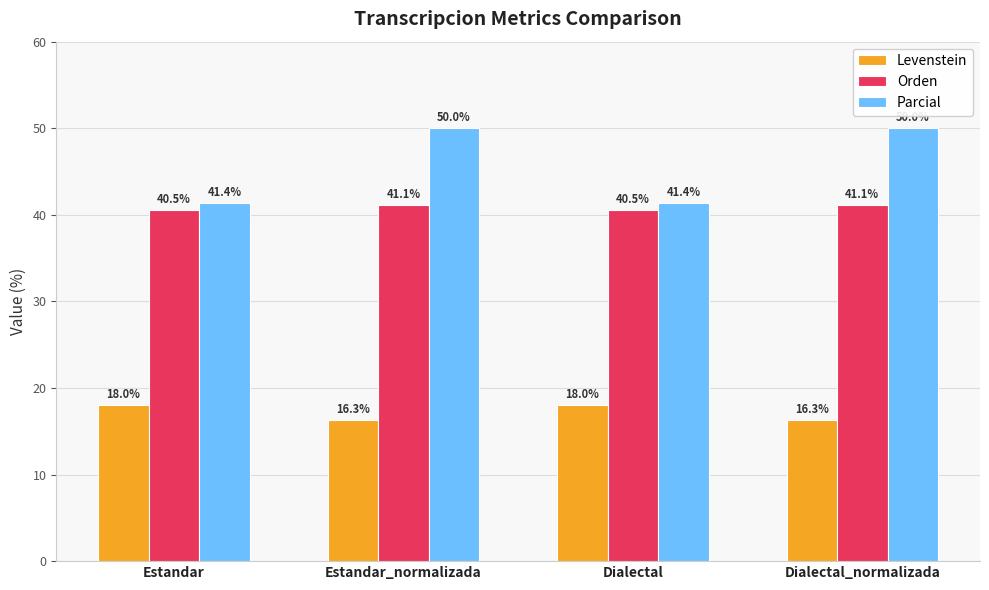

What is the difference between the highest and lowest values at Estandar_normalizada?

33.7